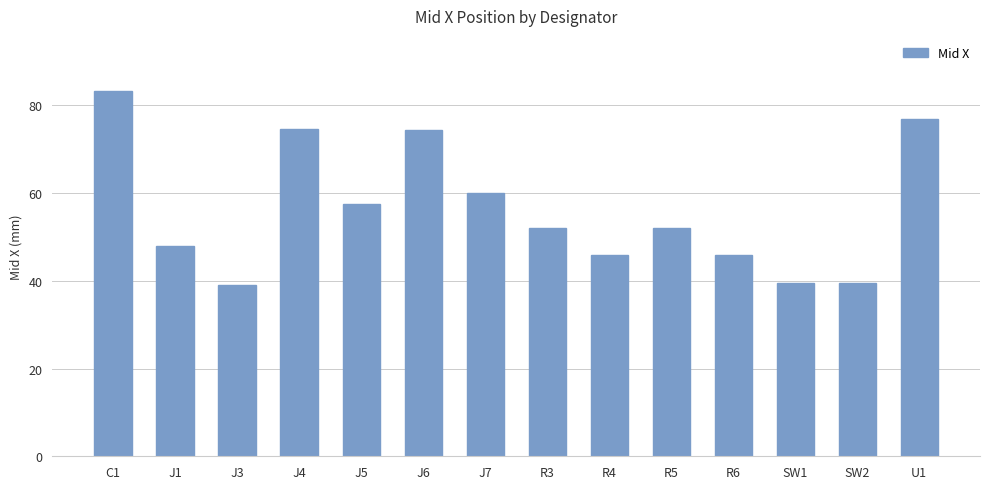

What is the value of the 4th bar from the left?

74.6